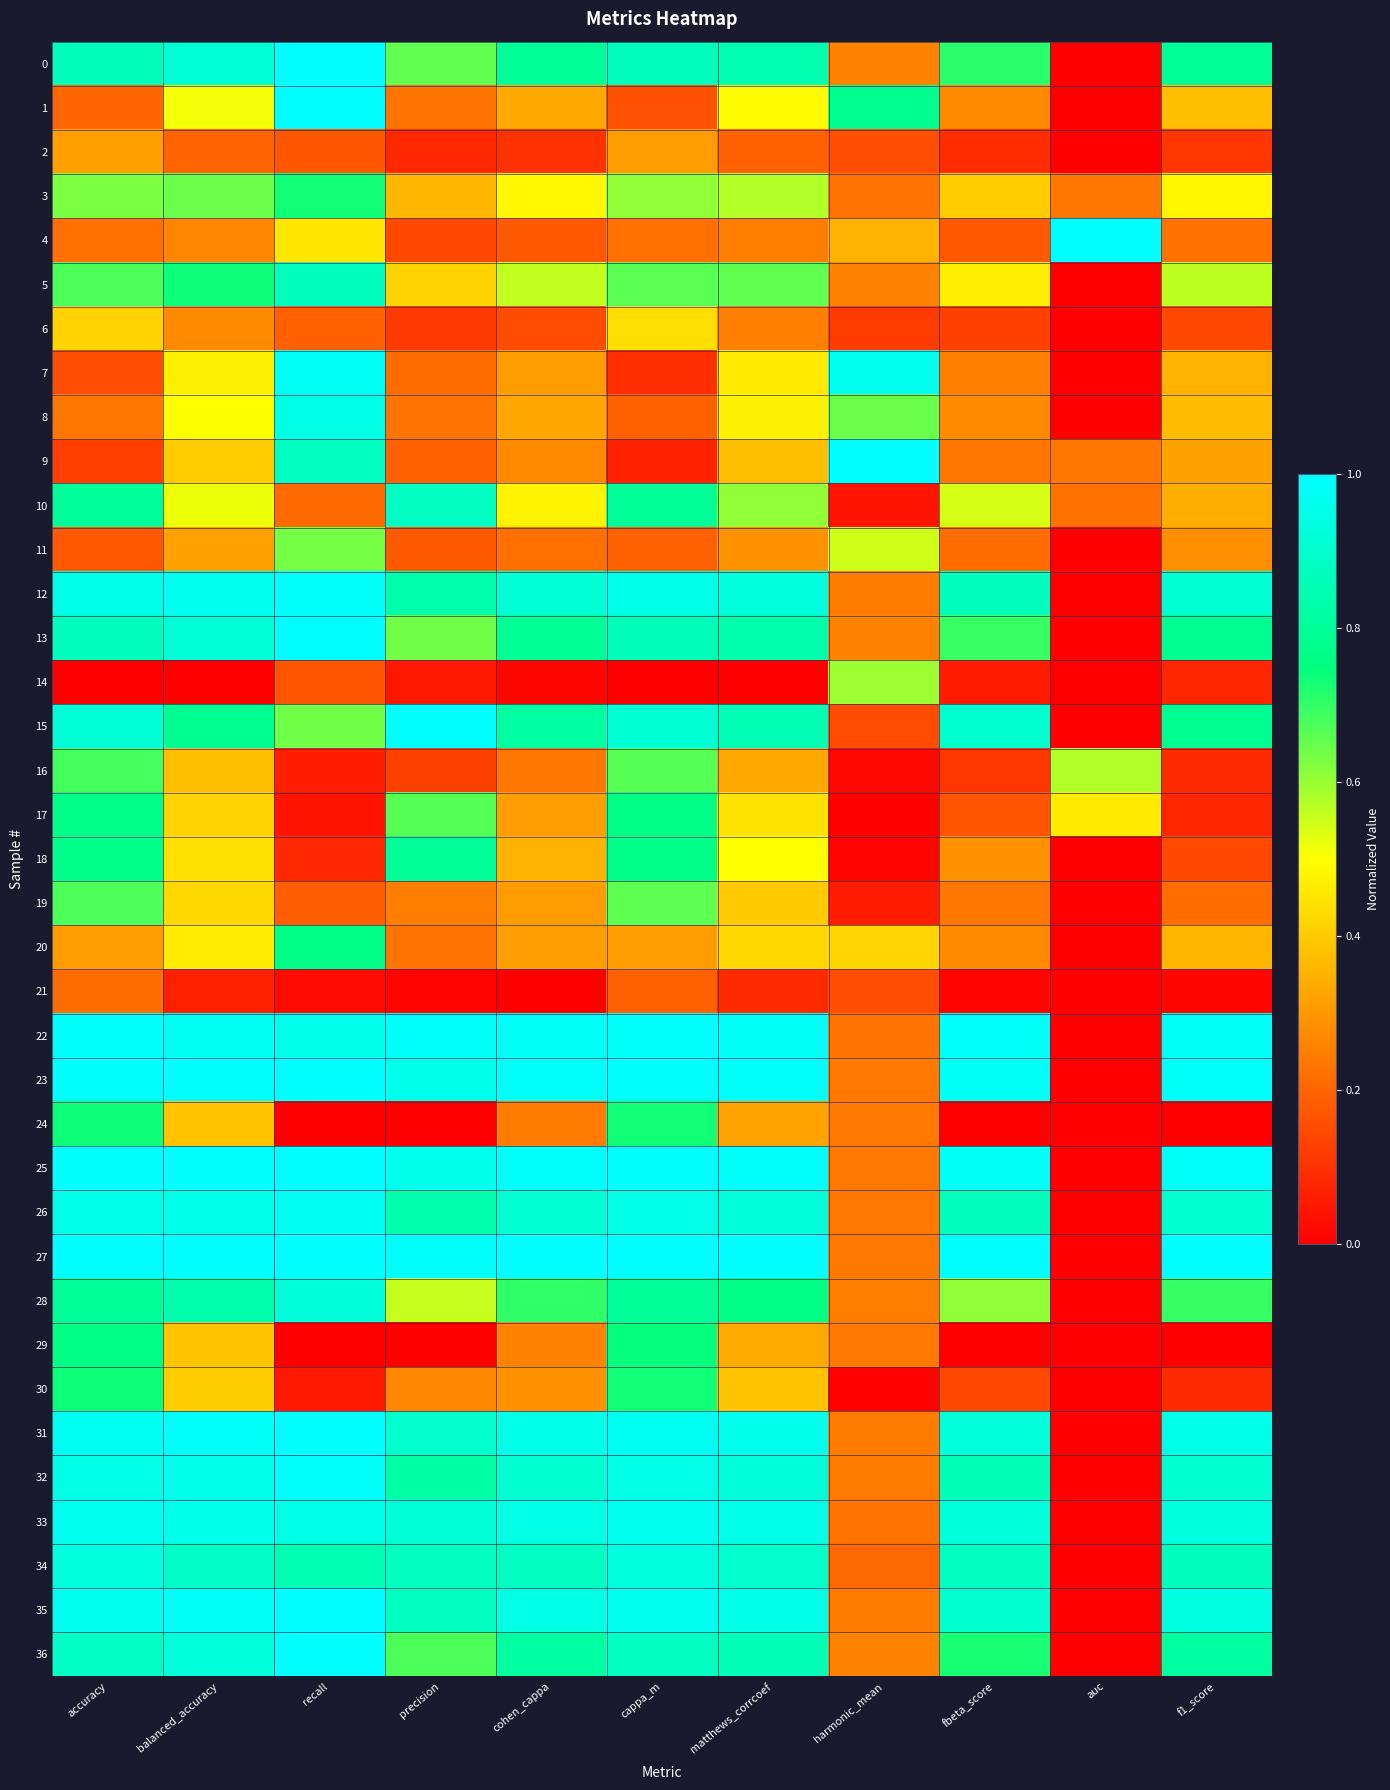

What is the greatest value displayed?

1.0